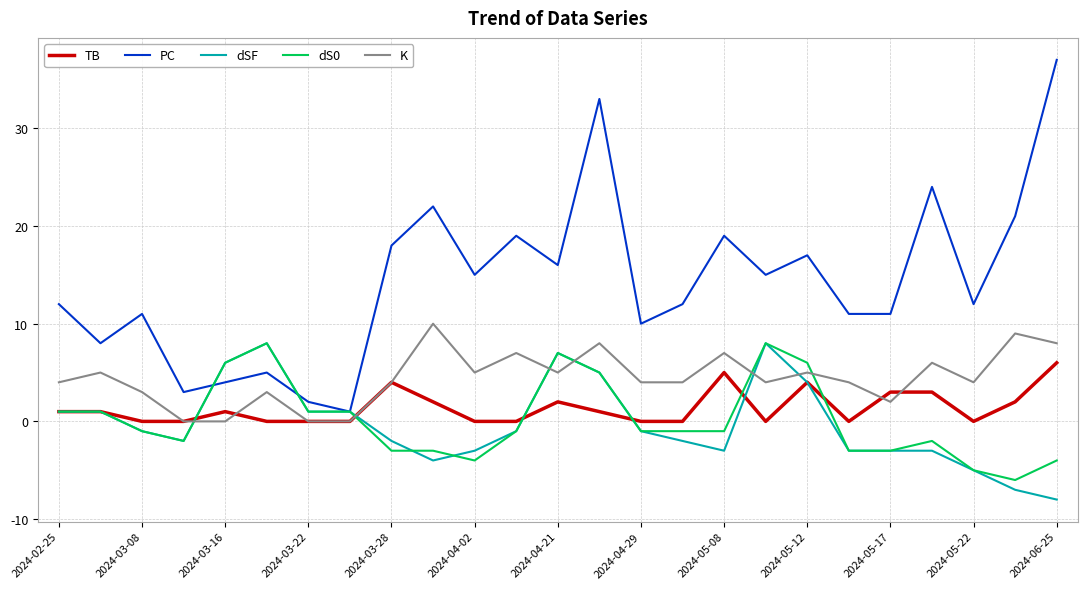

What is the highest value of the K series?

10